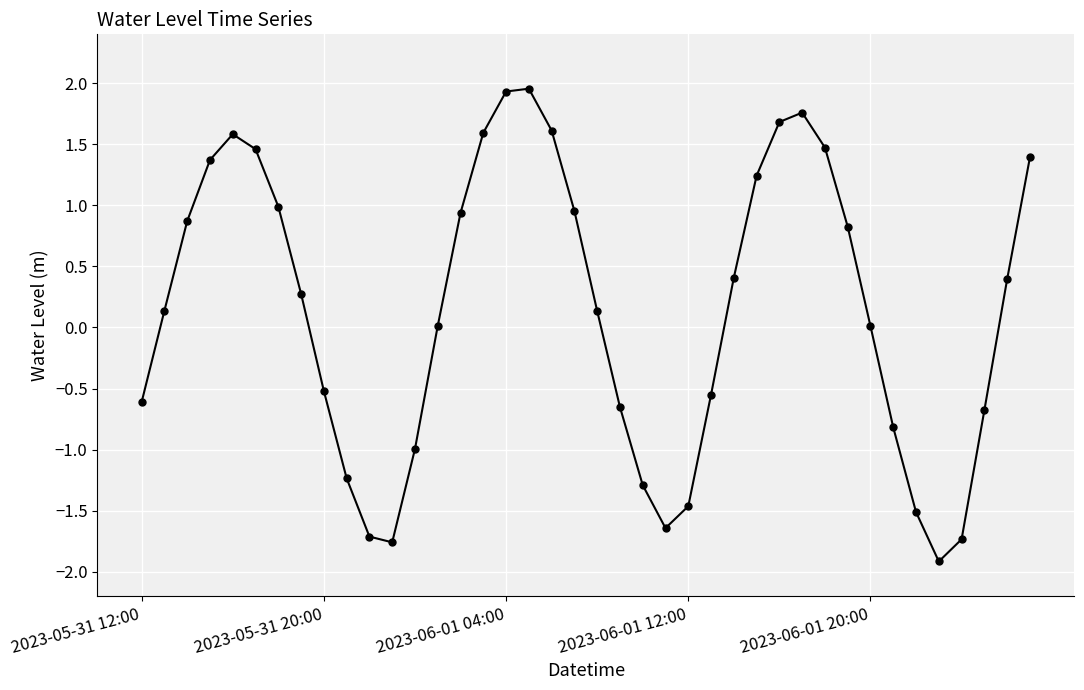

Does the chart have visible grid lines?

Yes